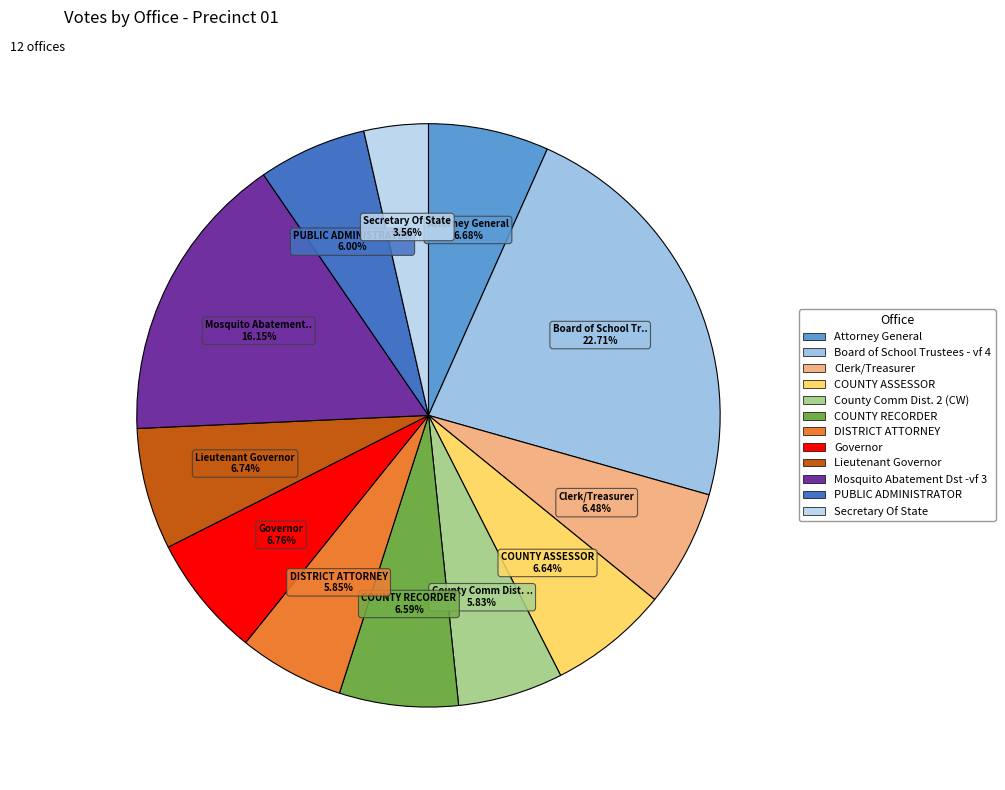

To the nearest percent, what is the average slice percentage?

8%